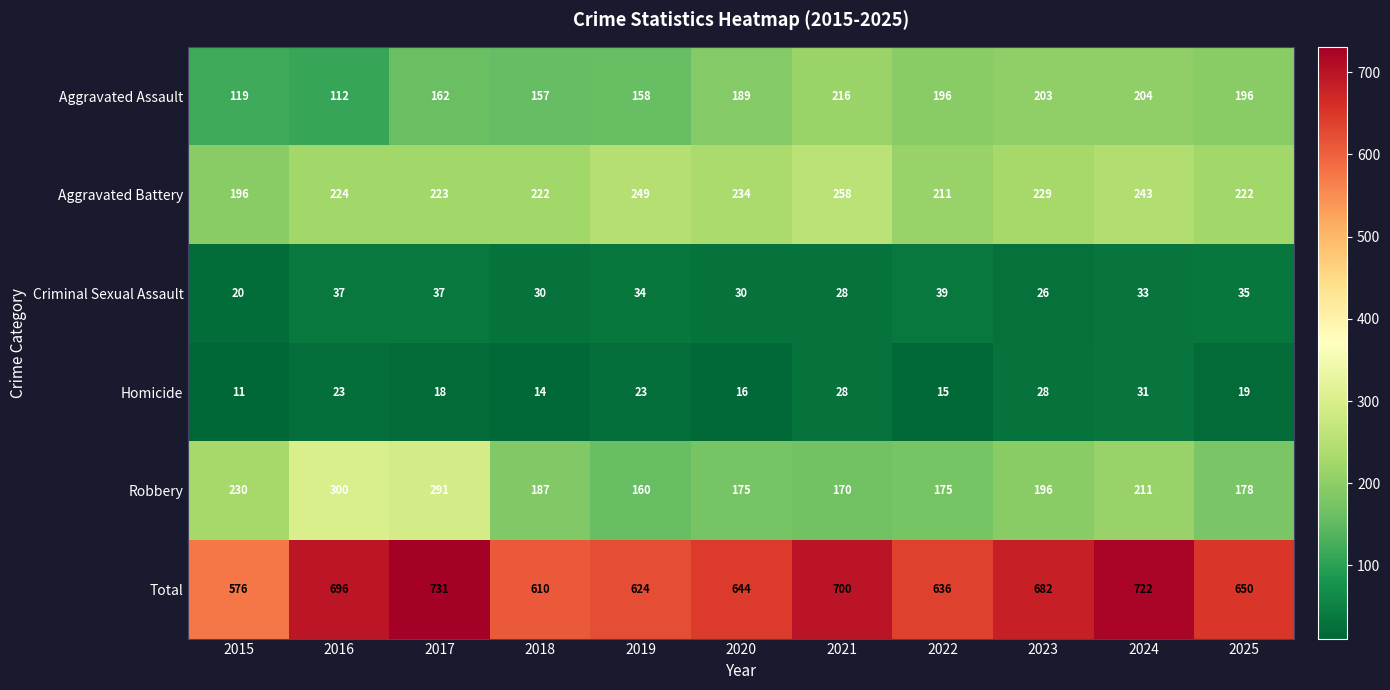

How many distinct data groups are displayed?

6